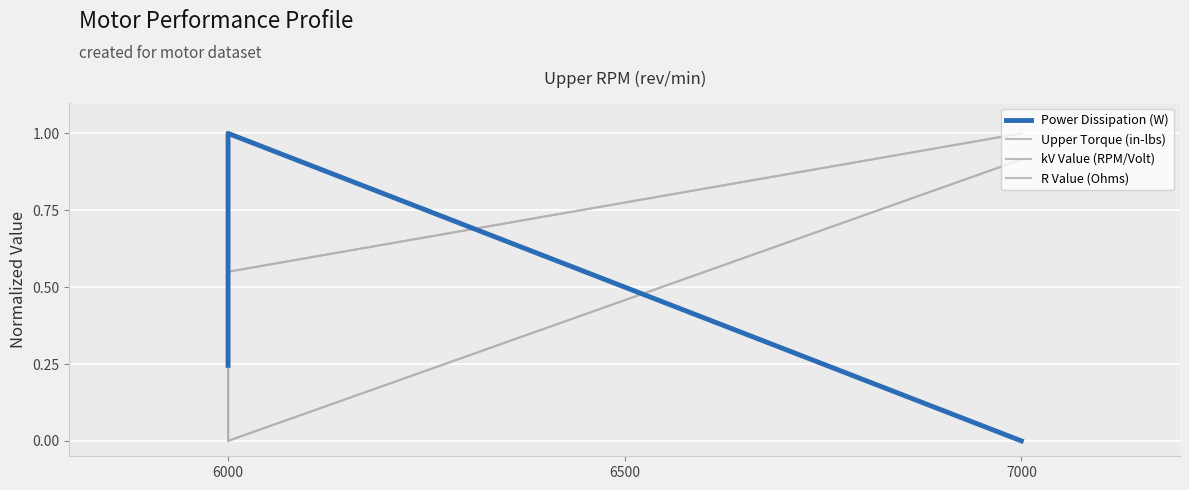

Reading left to right, list all the values displayed in this chart.

Power Dissipation (W): 0.2	1.0	0.0
Upper Torque (in-lbs): 0.3	1.0	0.0
kV Value (RPM/Volt): 0.0	0.6	1.0
R Value (Ohms): 1.0	0.0	0.9